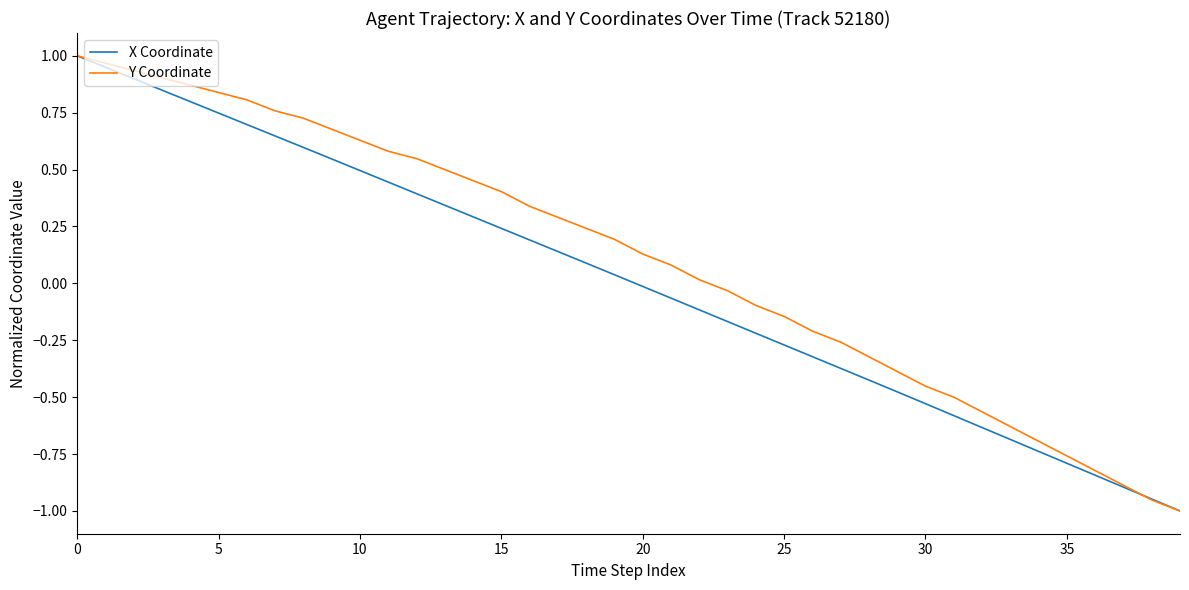

List the series in order of their overall mean, lowest first.

X Coordinate, Y Coordinate